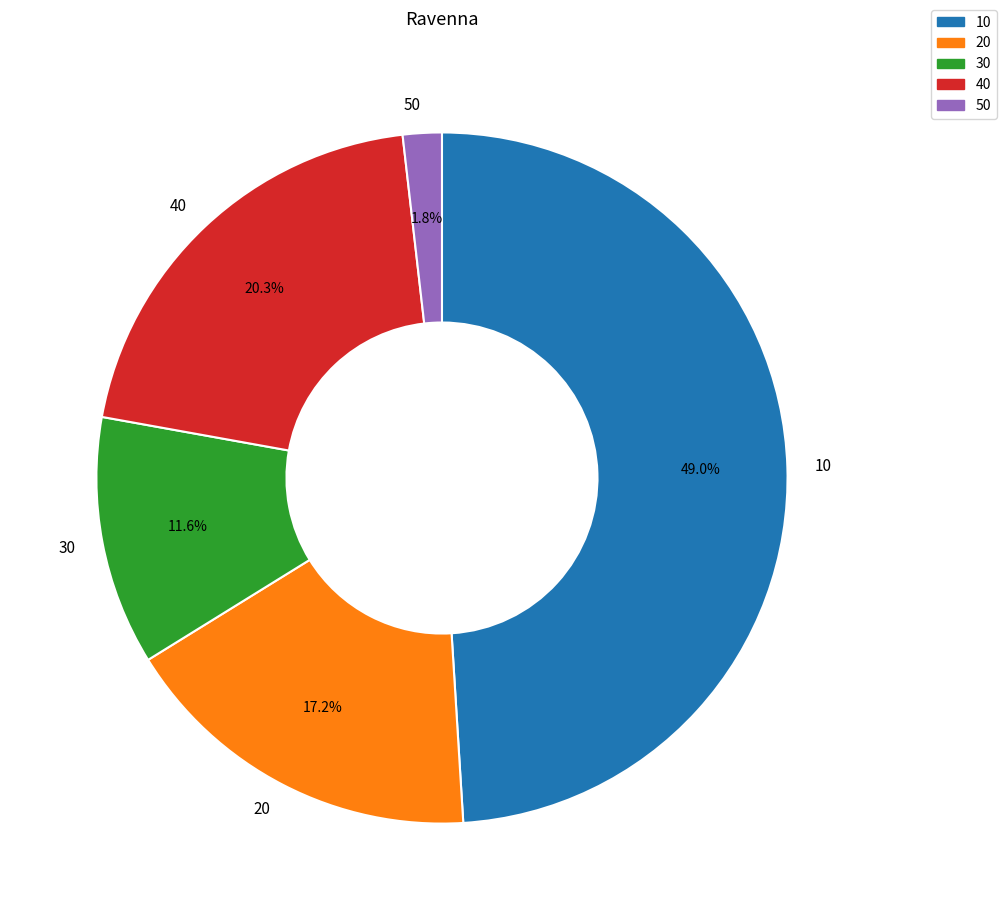

To the nearest percent, what is the difference between the 40 and 50 slice percentages?

19%